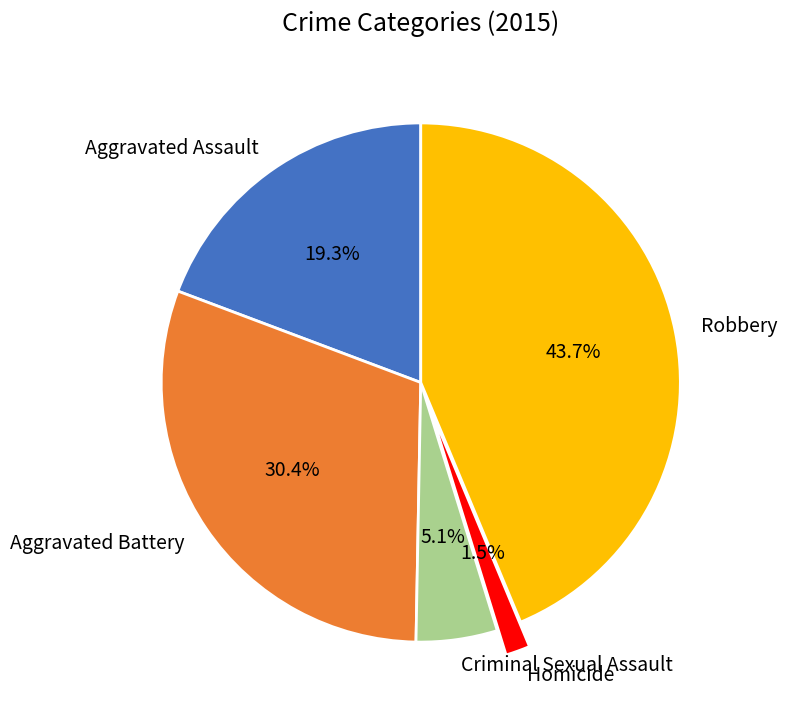

How many segments does this pie chart have?

5